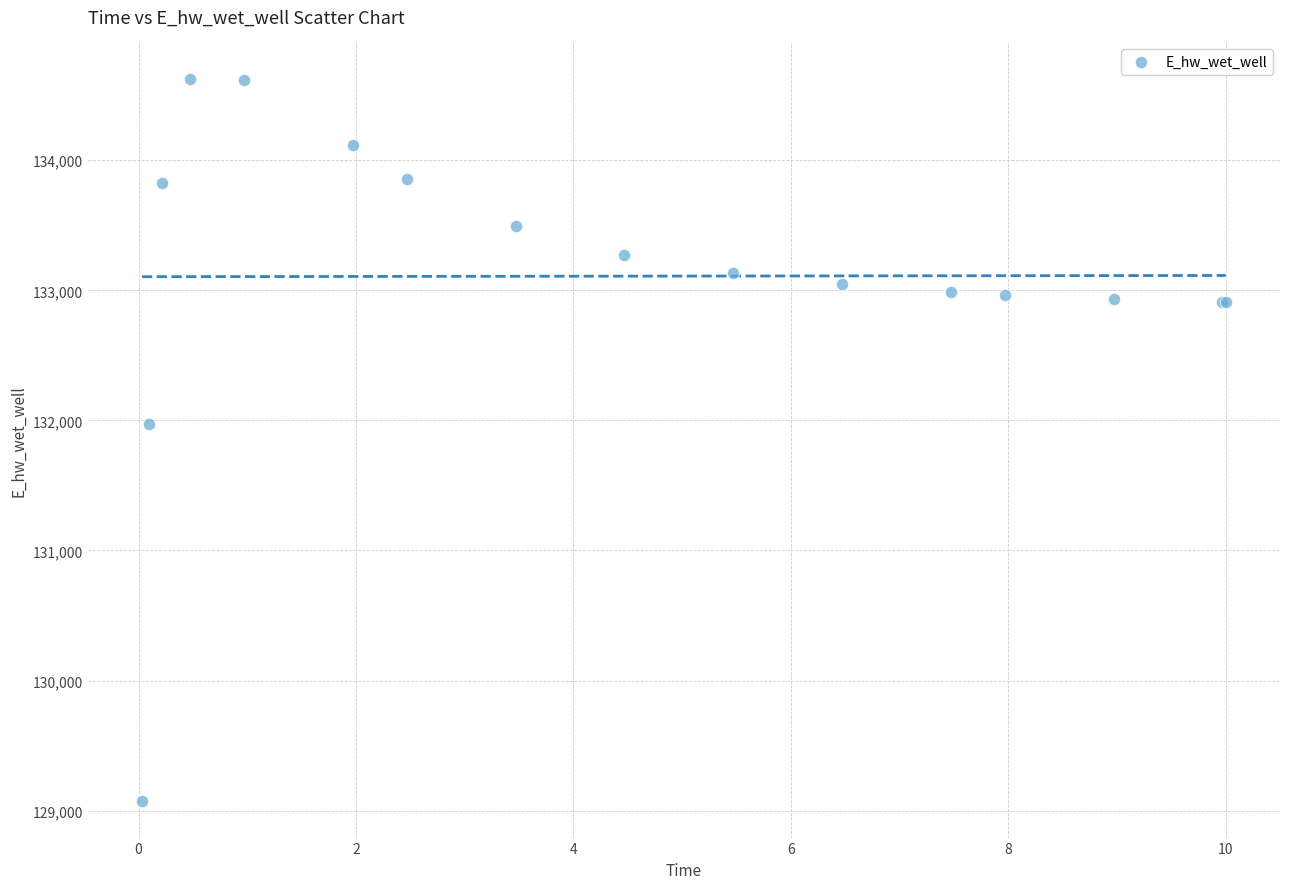

What Y value in the scatter plot is closest to 131849?

131969.9